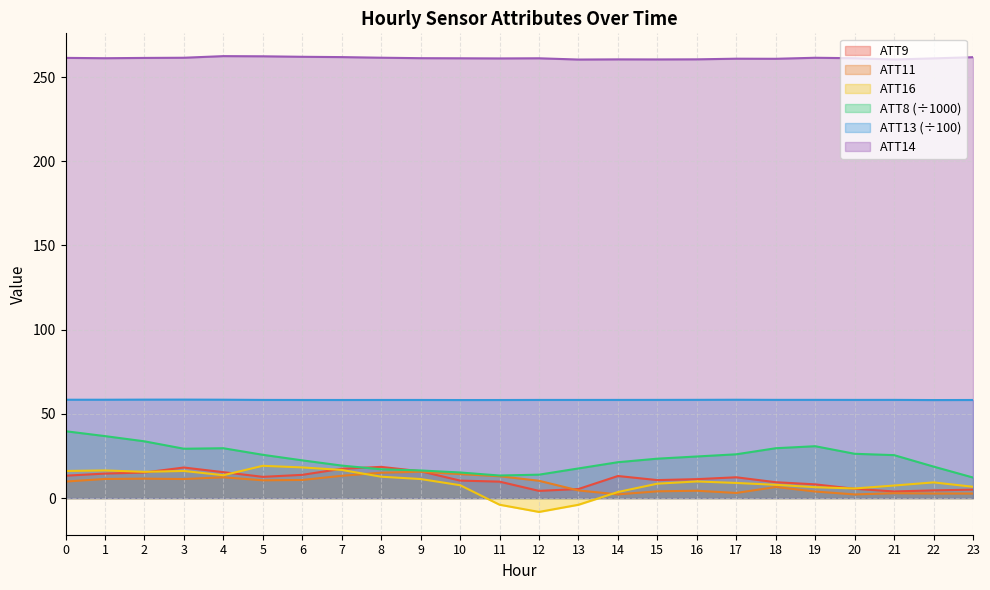

What is the maximum value for ATT13?

58.5